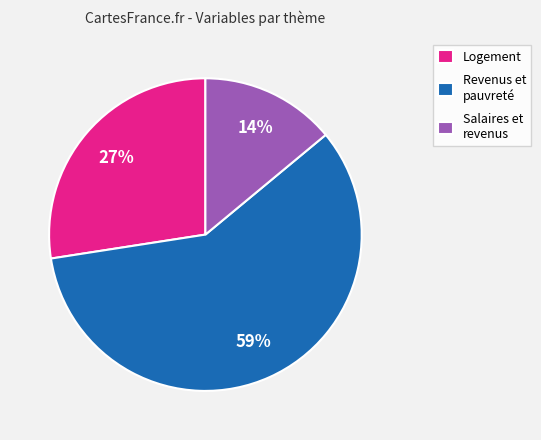

How many slices are in this pie chart?

3